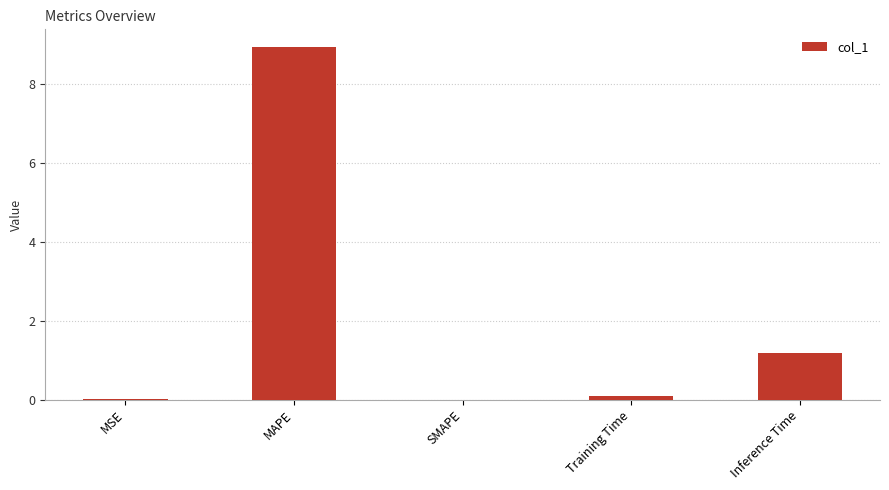

How many categories are shown in the chart?

5